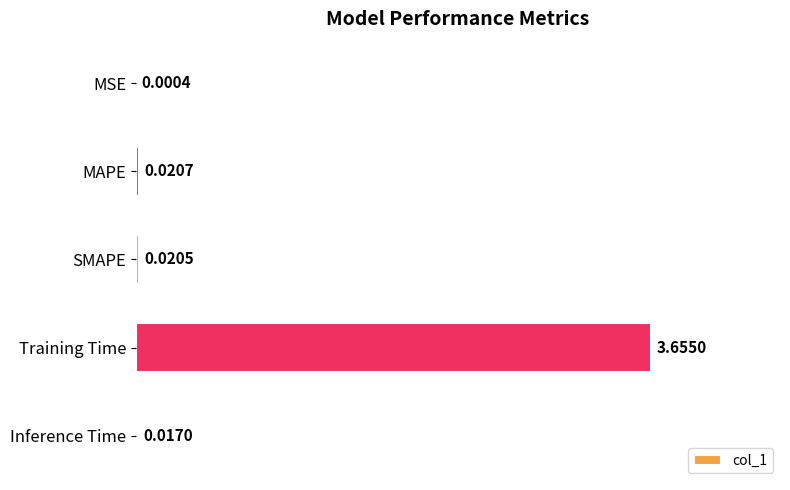

Which label corresponds to the largest value in the chart?

Training Time